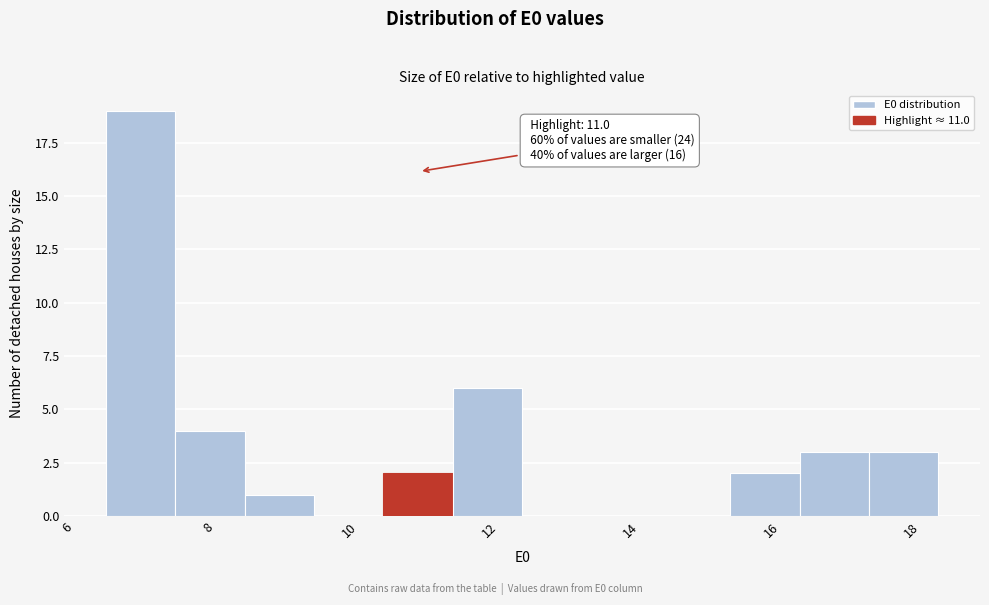

Over which range of the x-axis is the bar tallest?

6.6 to 7.6